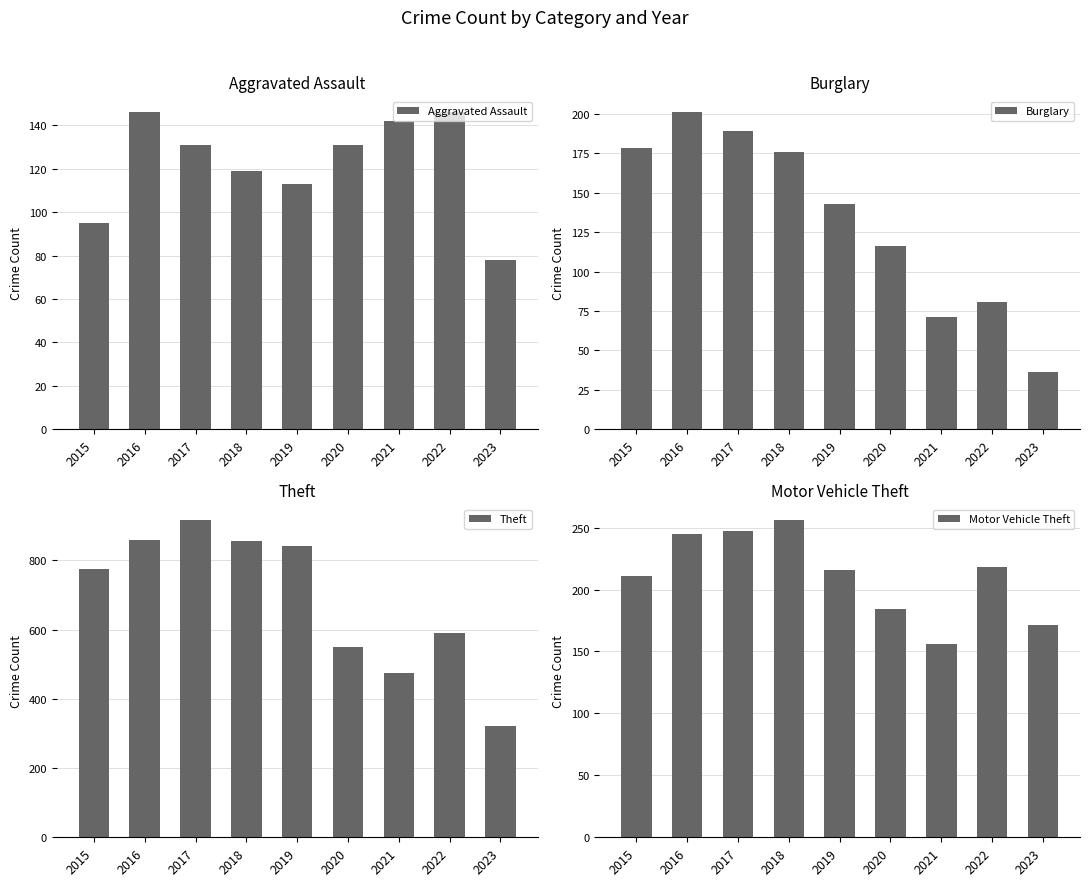

Which label corresponds to the smallest value in the chart?

2023